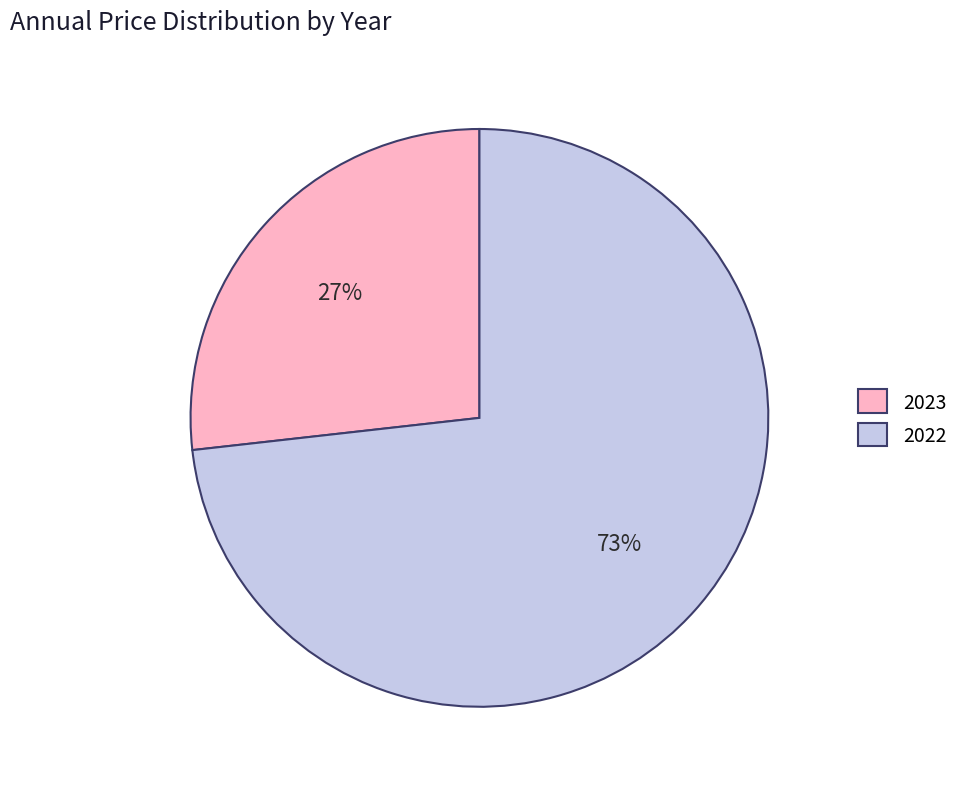

What percentage is the 2022 slice, to the nearest percent?

73%